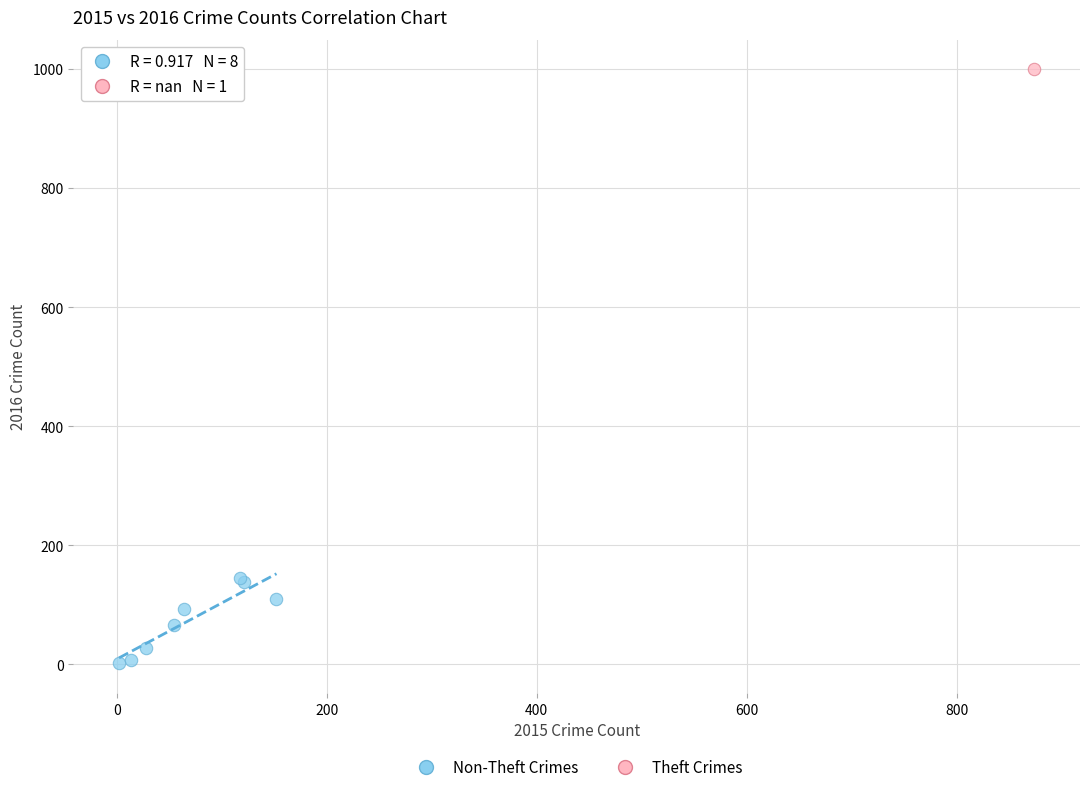

What are all the series names shown in the legend?

Non-Theft Crimes, Theft Crimes